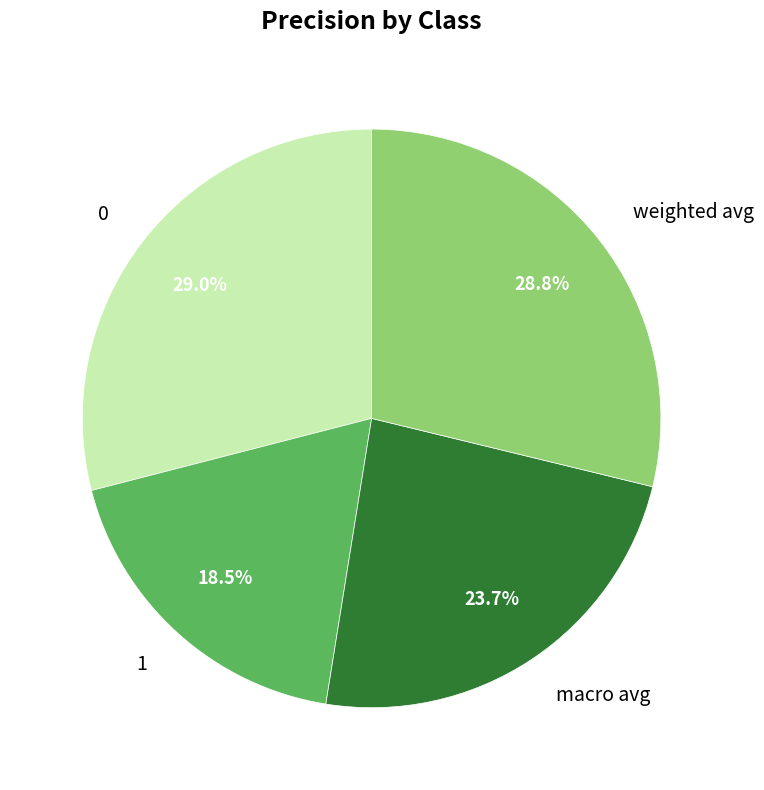

To the nearest percent, what is the average slice percentage?

25%